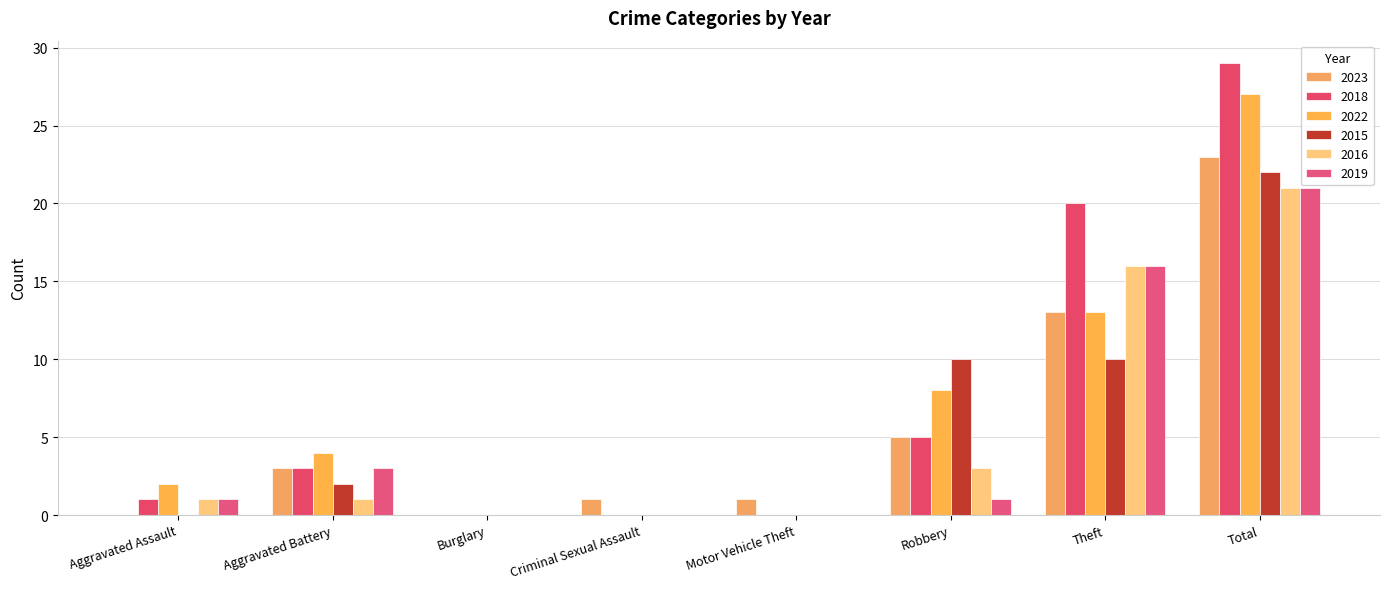

Does the chart contain stacked bars?

No